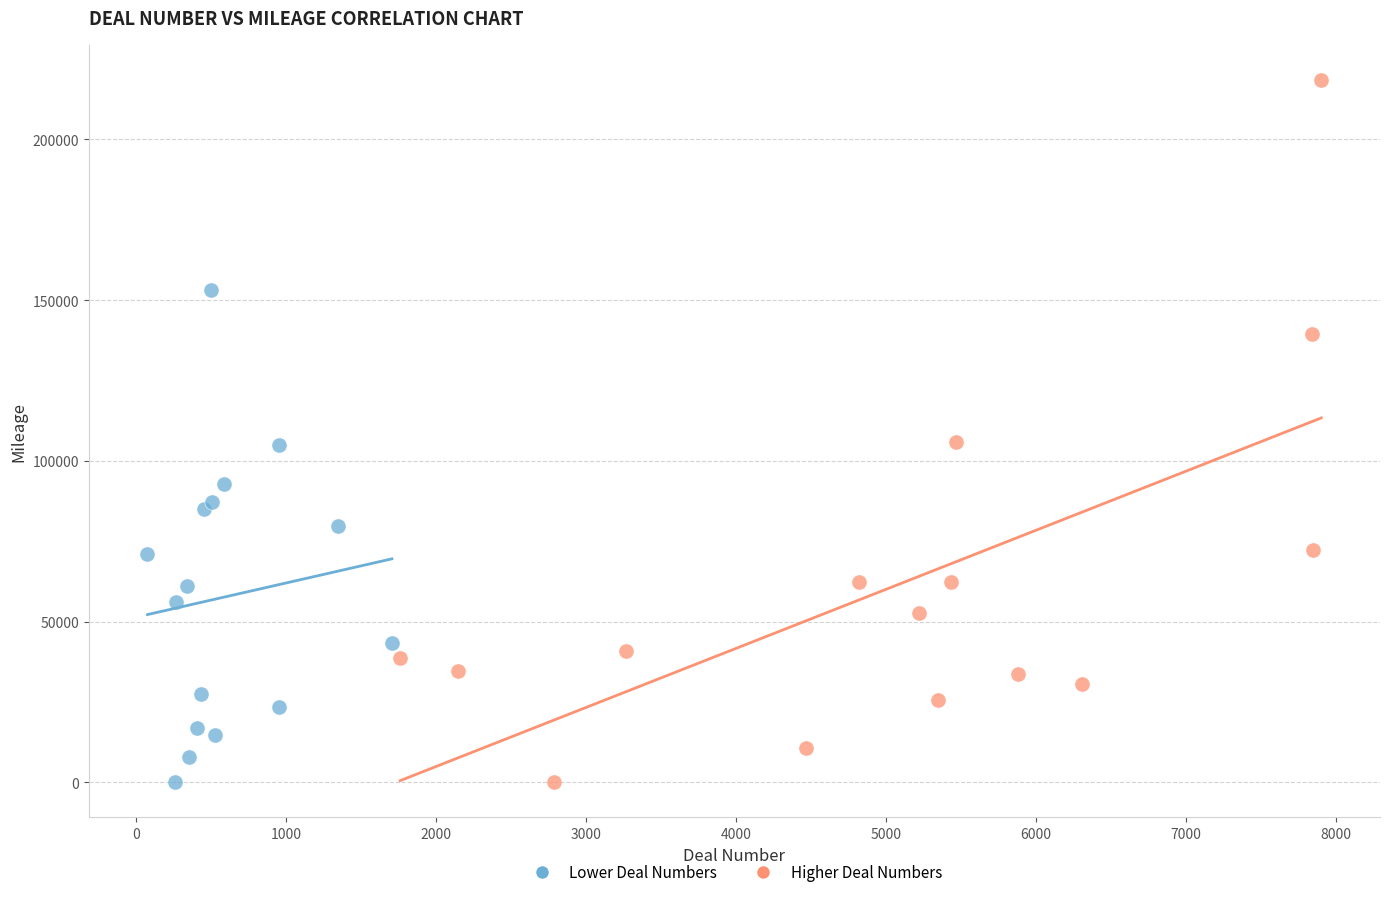

Which series reaches the maximum Y coordinate?

Higher Deal Numbers